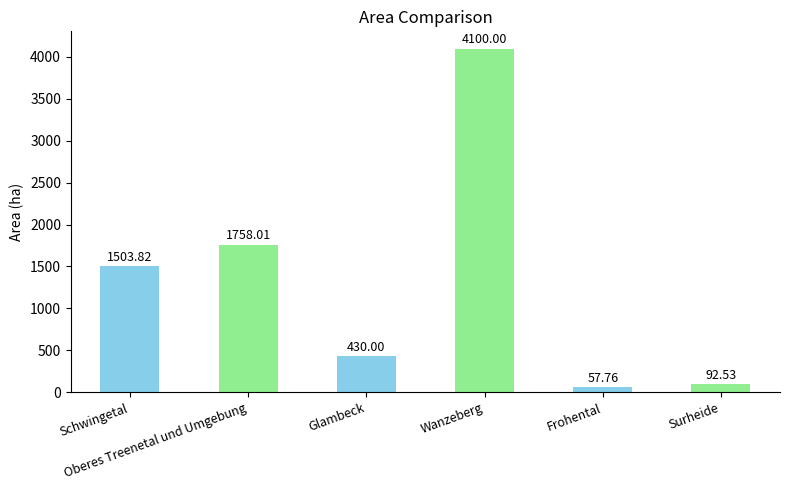

The chart shows a value of 4100.0 at Wanzeberg. True or false?

True